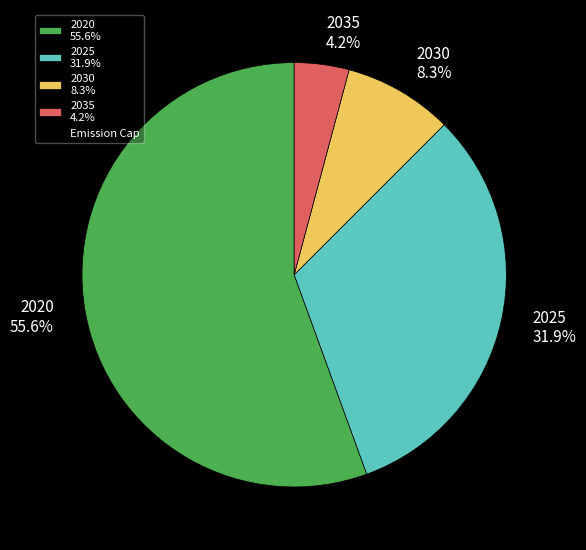

Between 2020 55.6% and 2025 31.9%, which is larger?

2020 55.6%